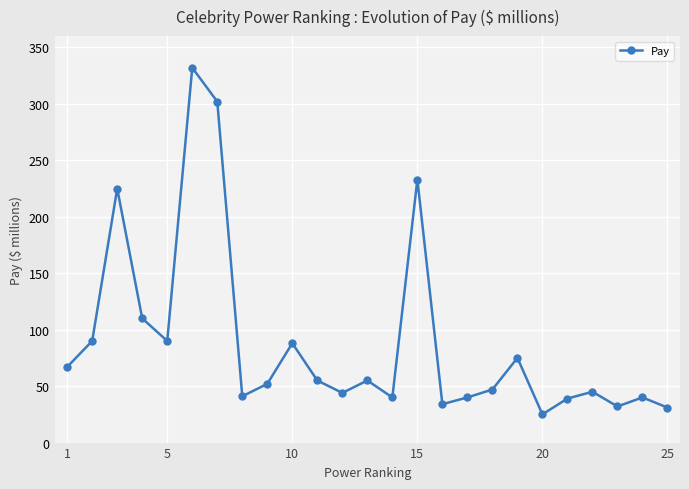

What is the maximum value shown in the chart?

332